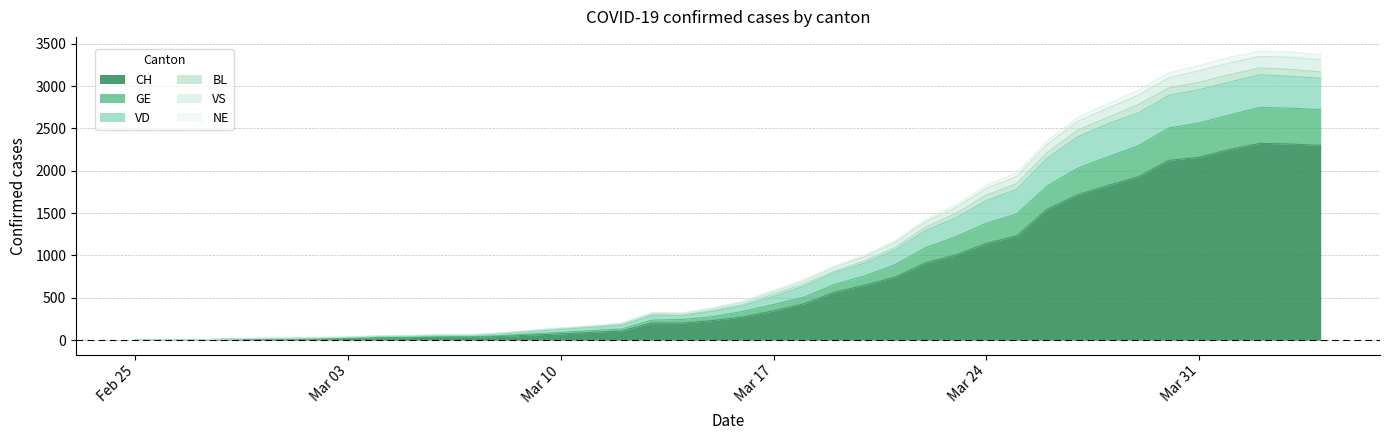

True or false: VS and CH intersect in this chart.

False